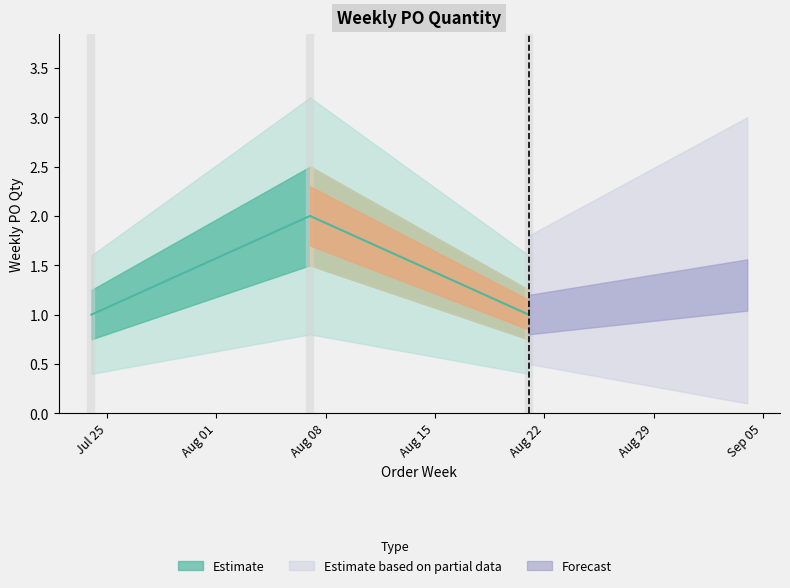

How many values exceed 1?

1